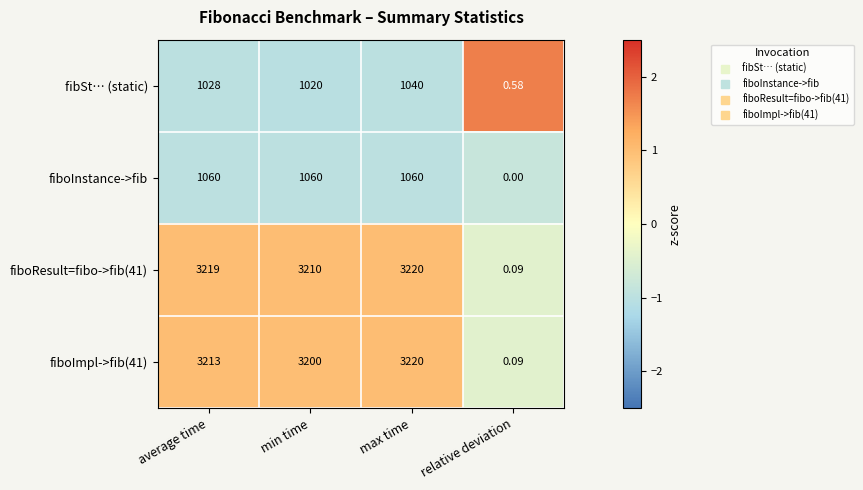

At which category is the sum across all series the highest?

max time